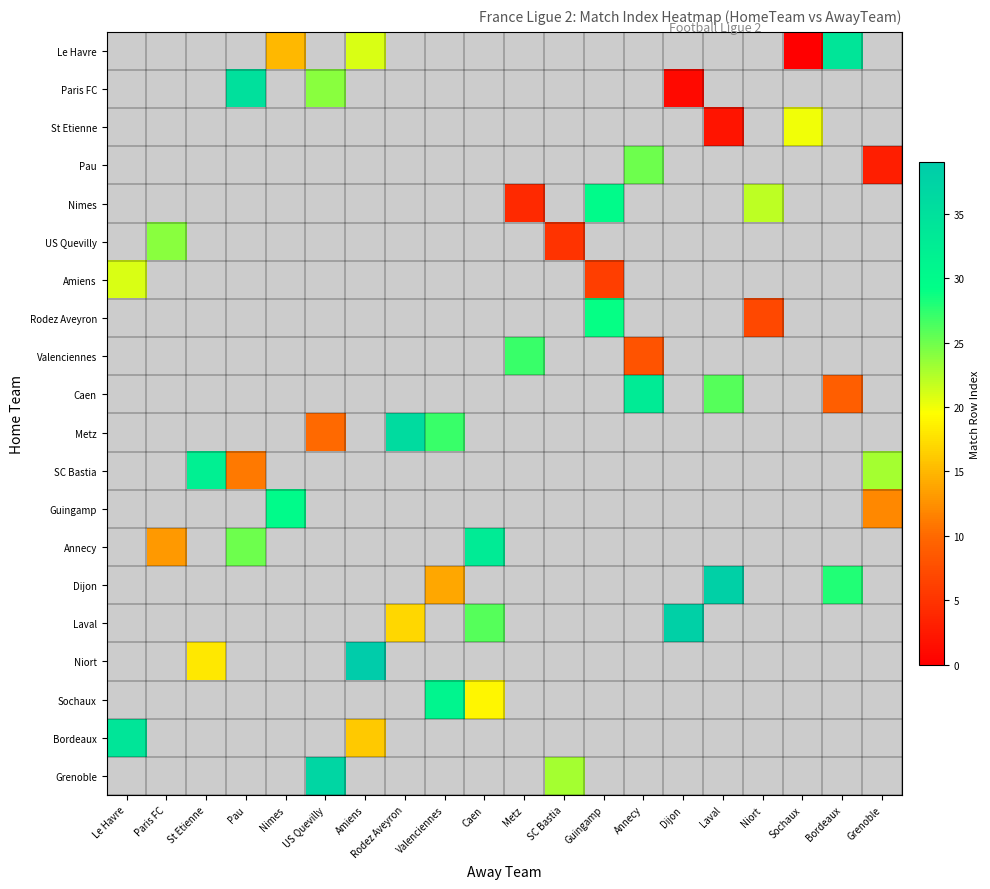

How many values in Le Havre are above zero?

3